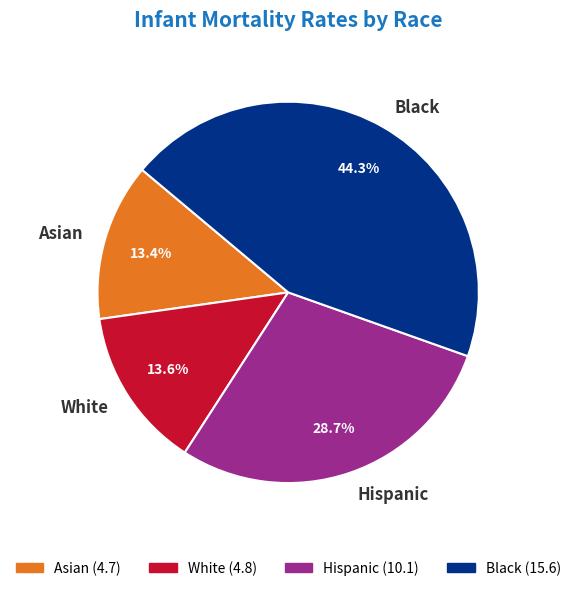

Which category has the biggest portion of the pie?

Black